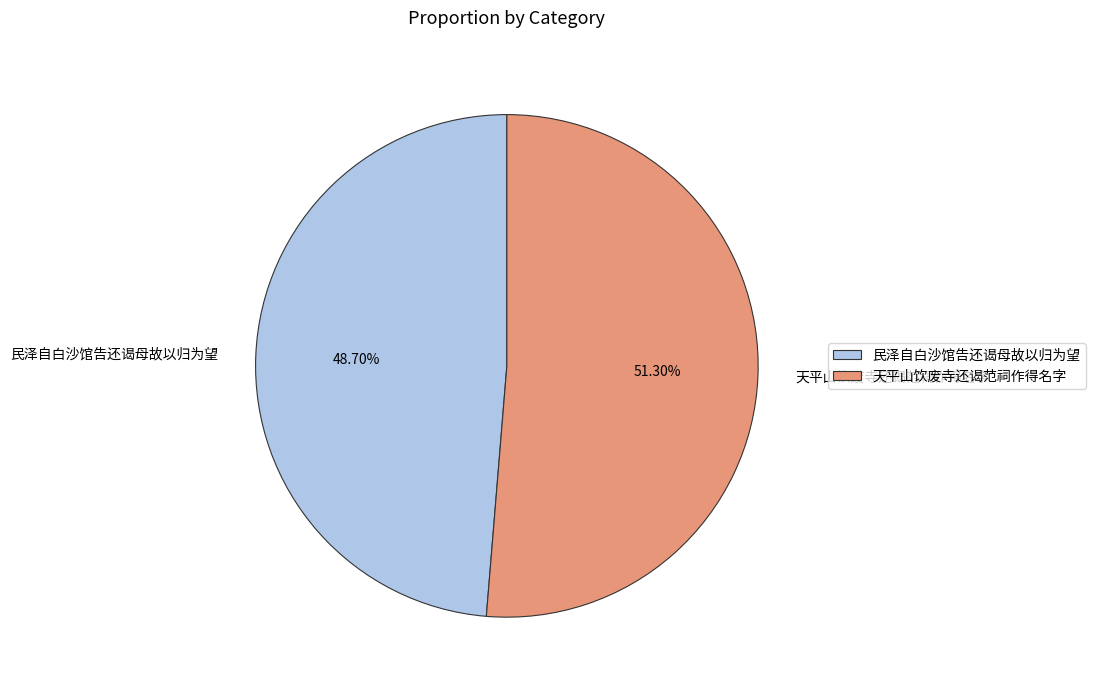

Which category has the biggest portion of the pie?

天平山饮废寺还谒范祠作得名字